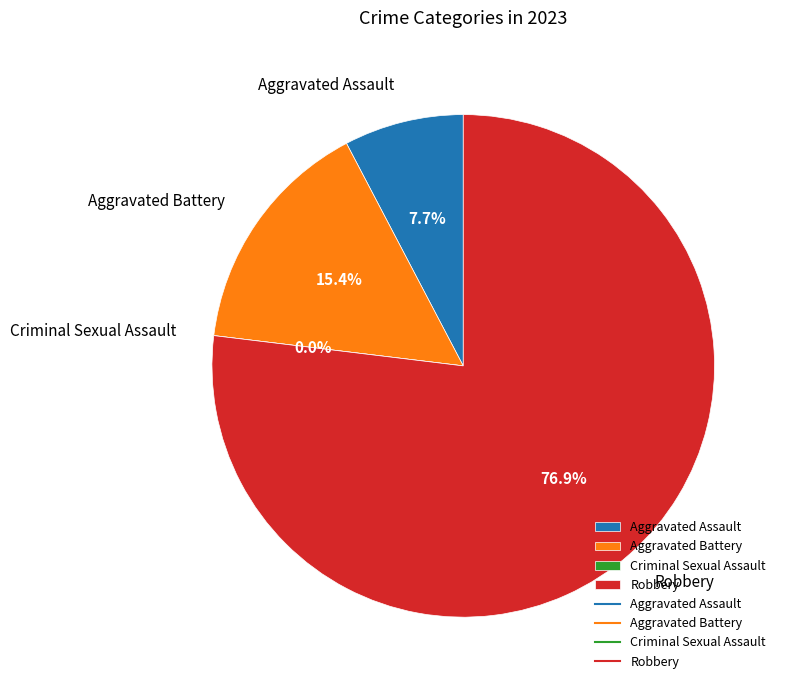

Which category has the smallest portion of the pie?

Criminal Sexual Assault